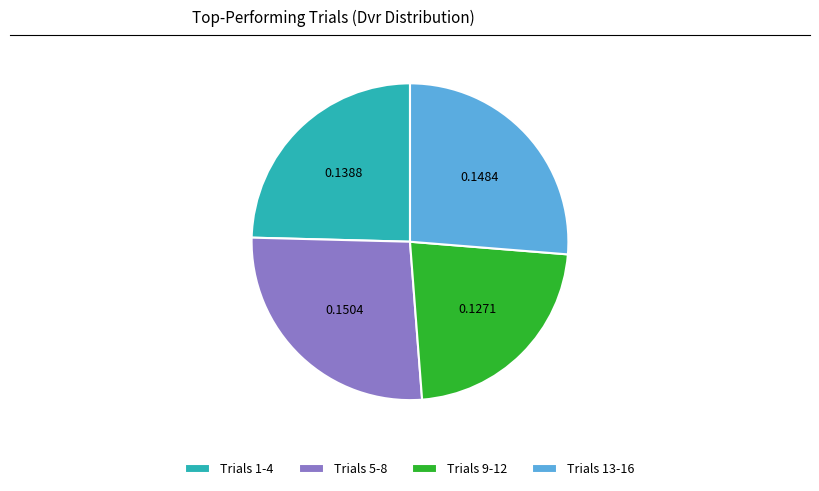

What is the ratio of the value at Trials 5-8 to the value at Trials 13-16?

1.0